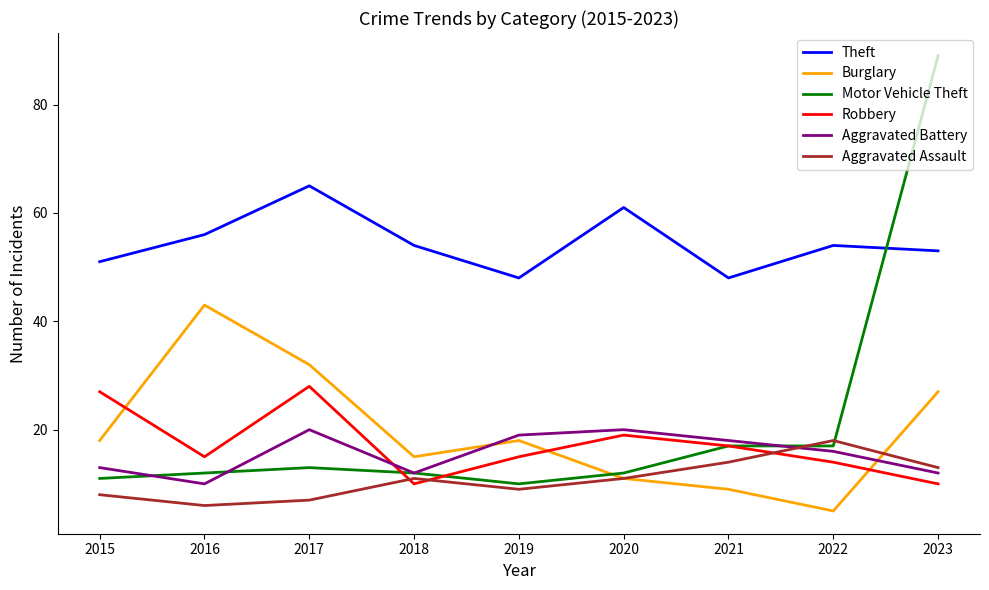

What is the sum of all Motor Vehicle Theft values?

193